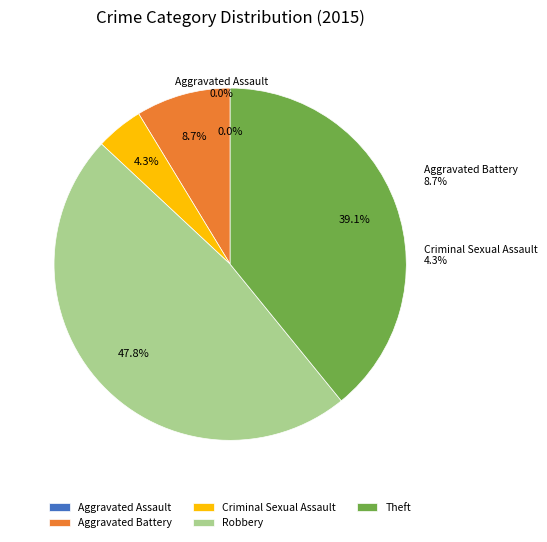

Is there any slice that represents more than half of the pie?

No